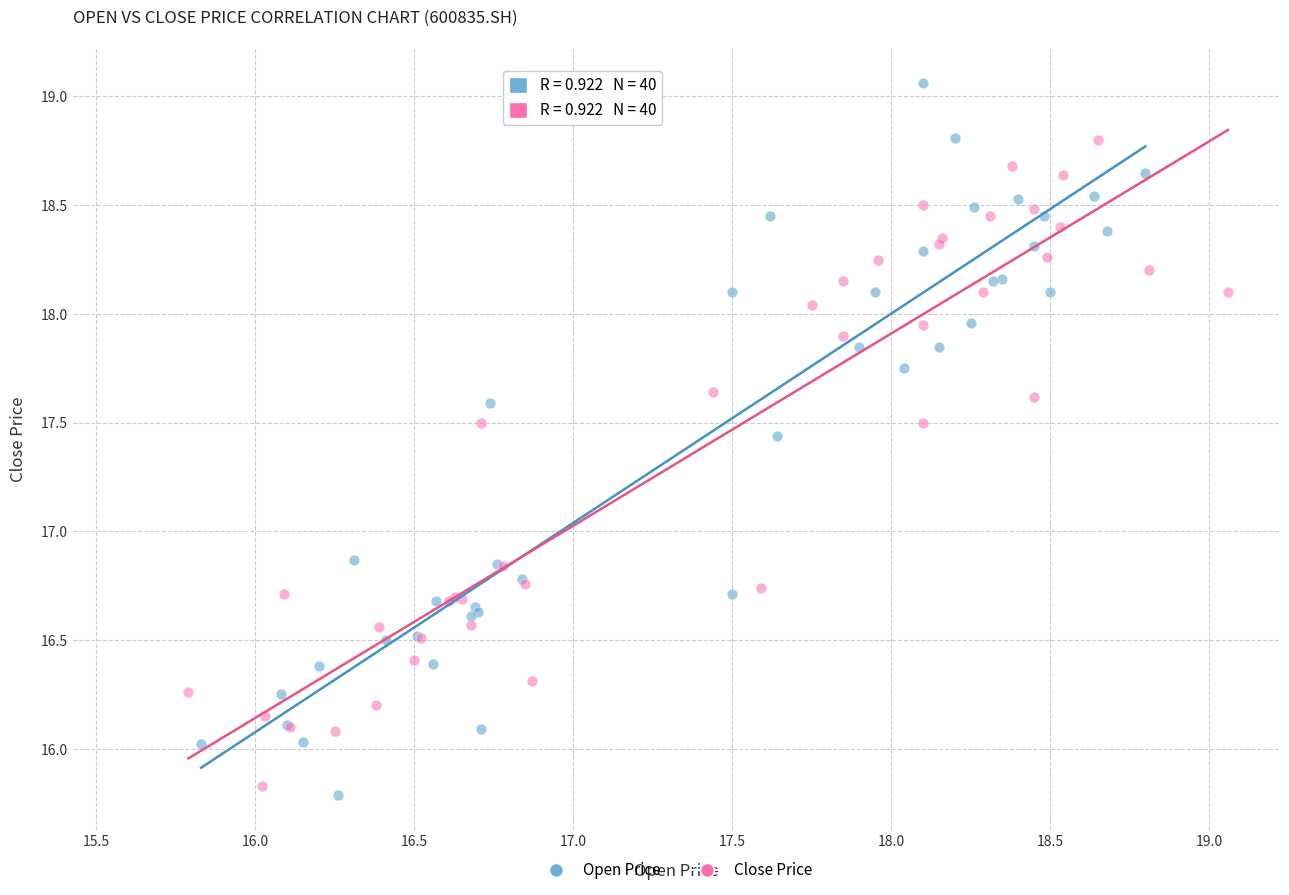

Which series has the largest Y range (max minus min)?

Open Price